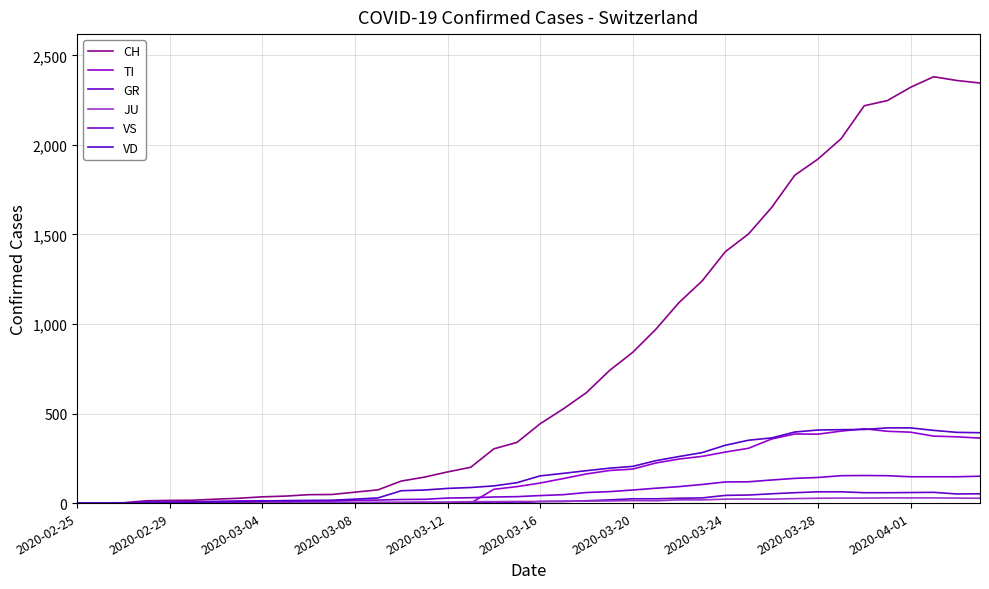

True or false: CH and TI intersect in this chart.

False